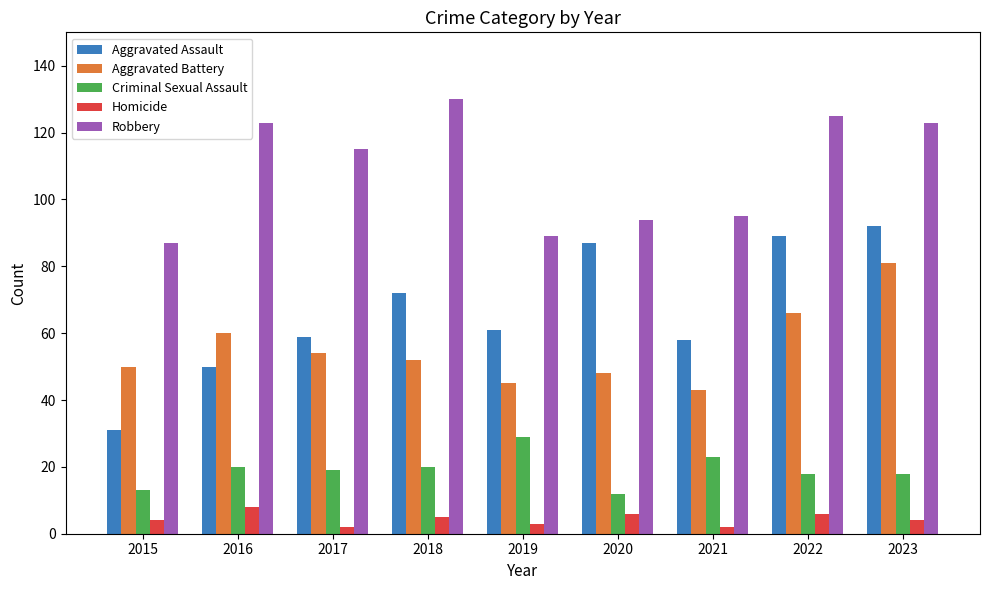

Is the value of Robbery at 2017 greater than the value of Criminal Sexual Assault at 2021?

Yes